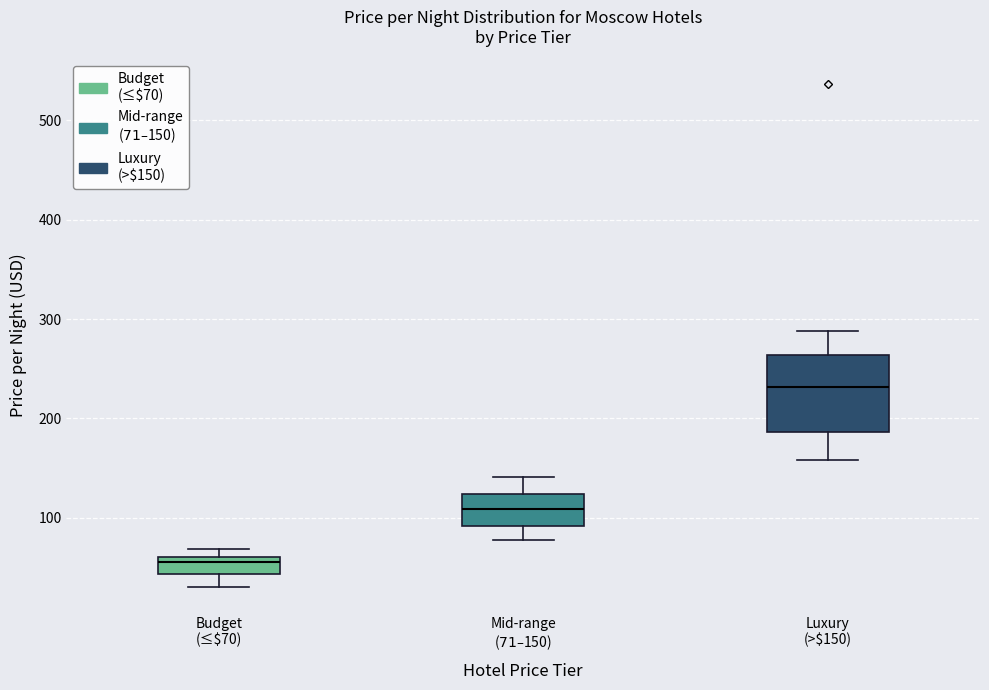

Reading left to right, transcribe this box plot: for each box, give where its median line is, the range the box spans, and where its two whiskers end, as read against the y-axis. The values are not printed on the chart, so give them approximately, as read against the axis.

Budget (≤$70): median 60 (just below the box's upper edge), box 40 to 60, whiskers 30 to 70
Mid-range ($71–$150): median 110, box 90 to 120, whiskers 80 to 140
Luxury (>$150): median 230, box 190 to 260, whiskers 160 to 290